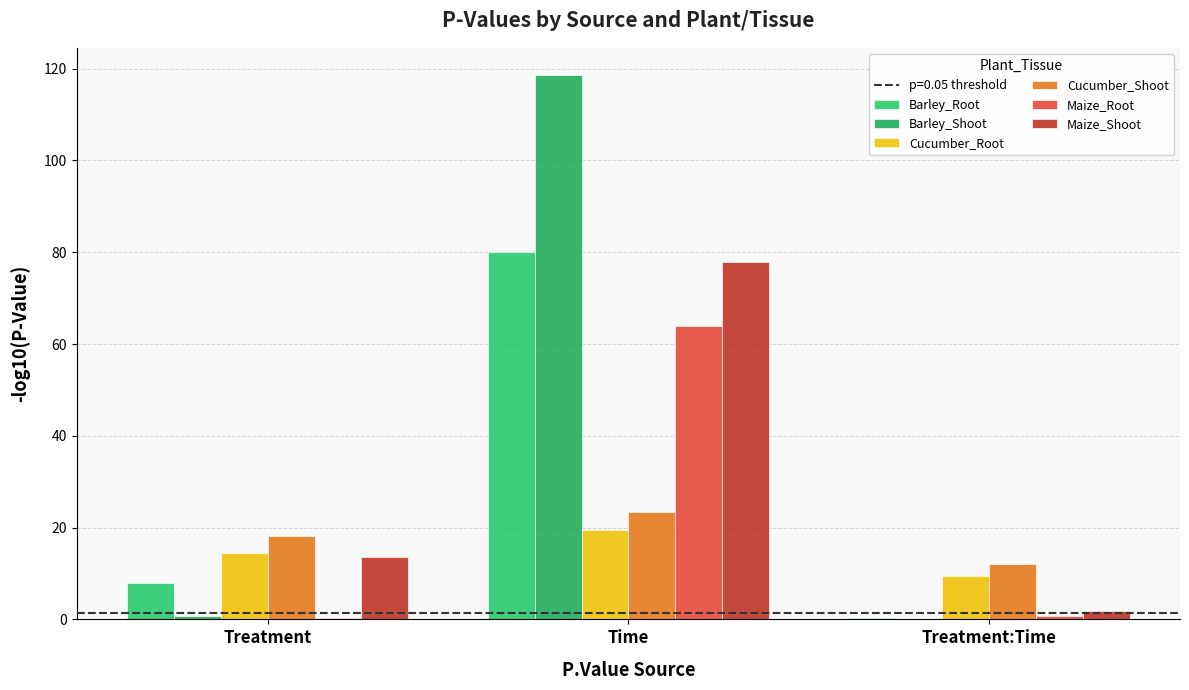

What is the value of the Cucumber_Root bar at the 2nd from the left?

19.4